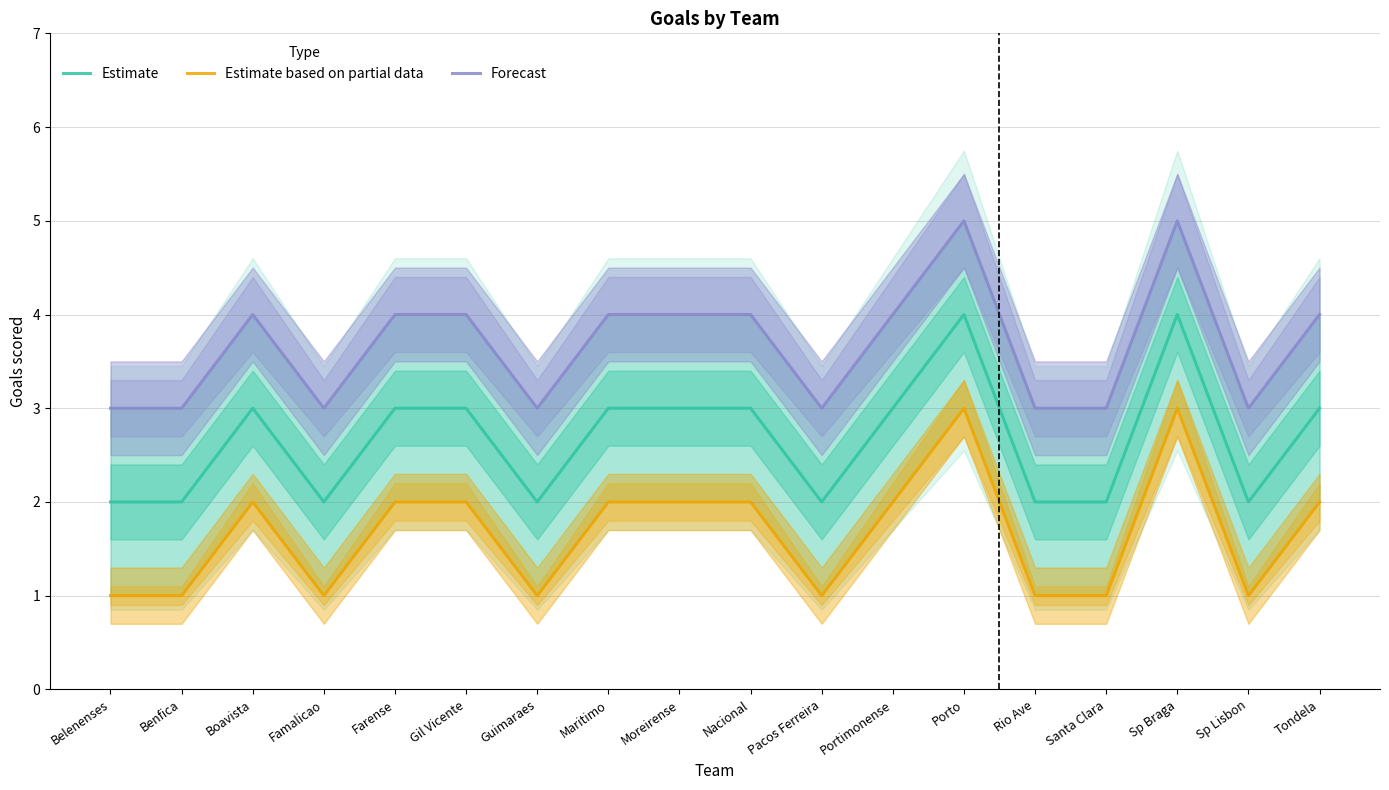

Rank the series by their average value, from lowest to highest.

Estimate based on partial data, Estimate, Forecast